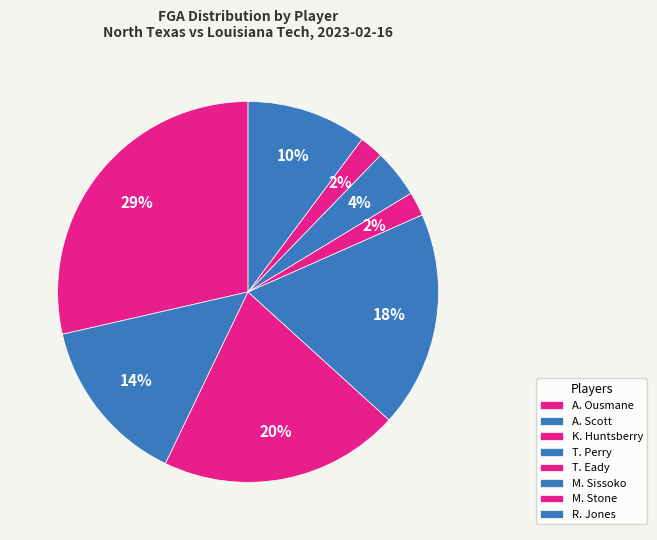

What percentage is the R. Jones slice, to the nearest percent?

10%